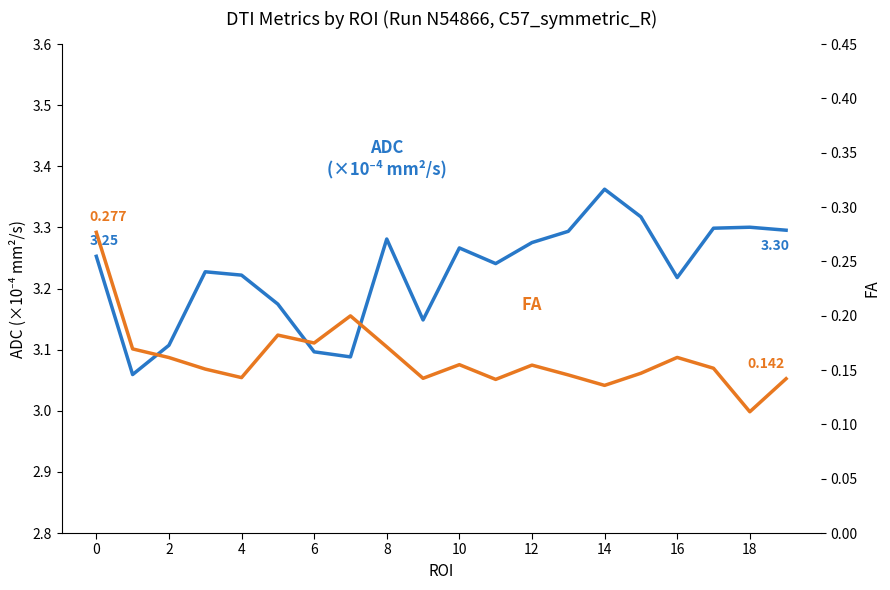

True or false: adc has more than 2 points higher than both neighbors.

True